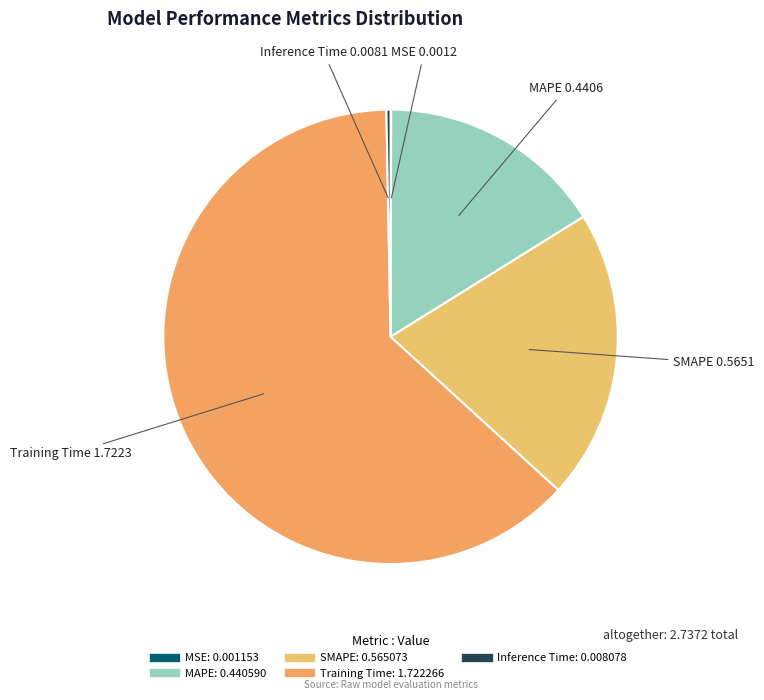

Between SMAPE and Training Time, which is larger?

Training Time